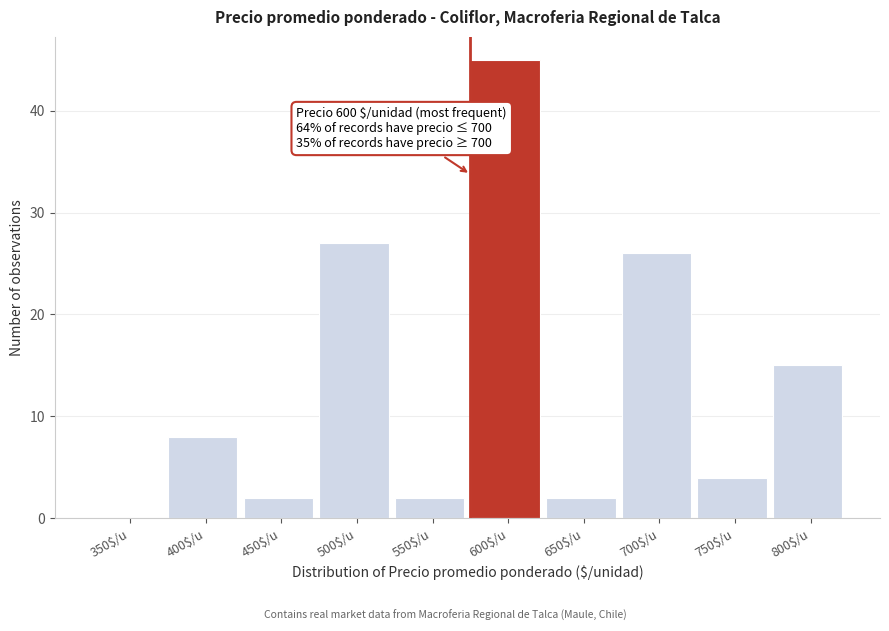

Is it true that the value at 350$/u is 0?

True